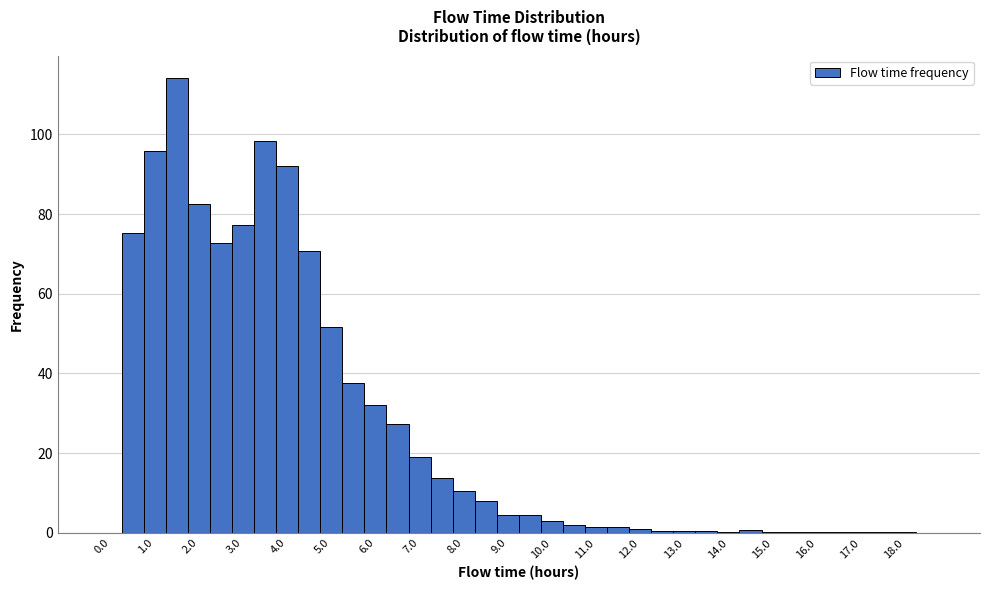

How tall is the bar that spans 4.25 to 4.75 on the x-axis? Neither the bar edges nor the heights are printed on the chart, so give them approximately, as read against the axes.

70